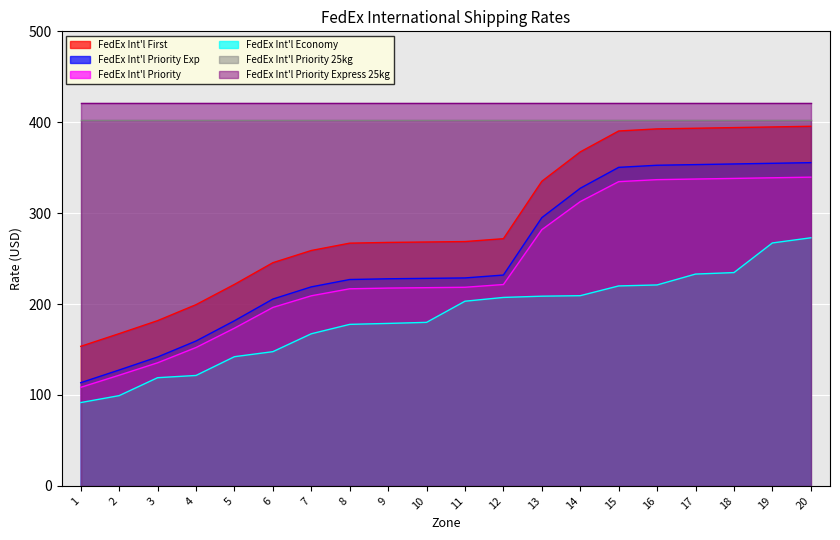

At which label does FedEx Int'l First reach its minimum?

1